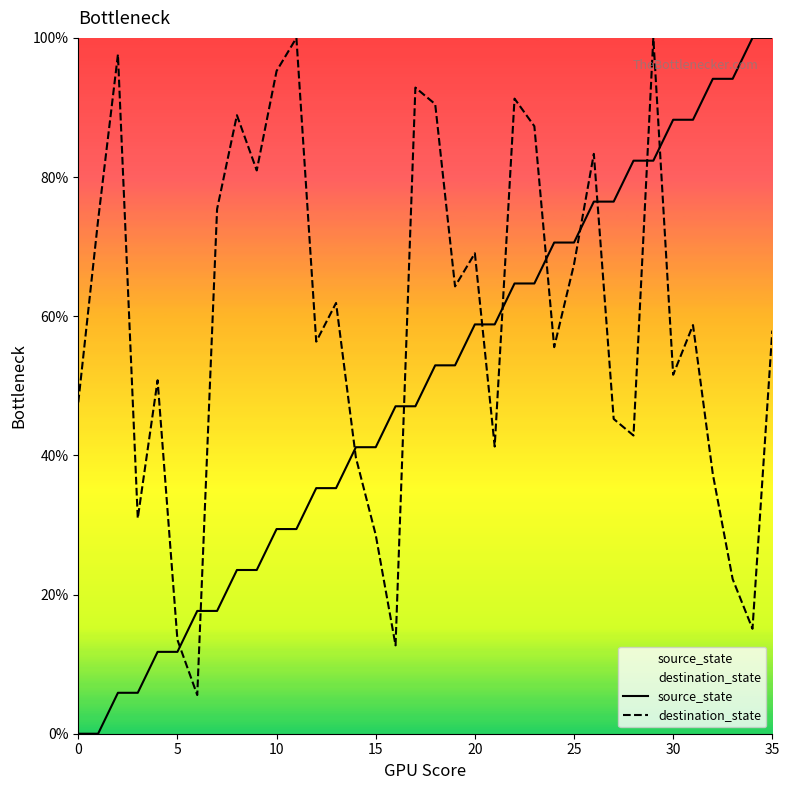

Where does the source_state series first go above 52?

18